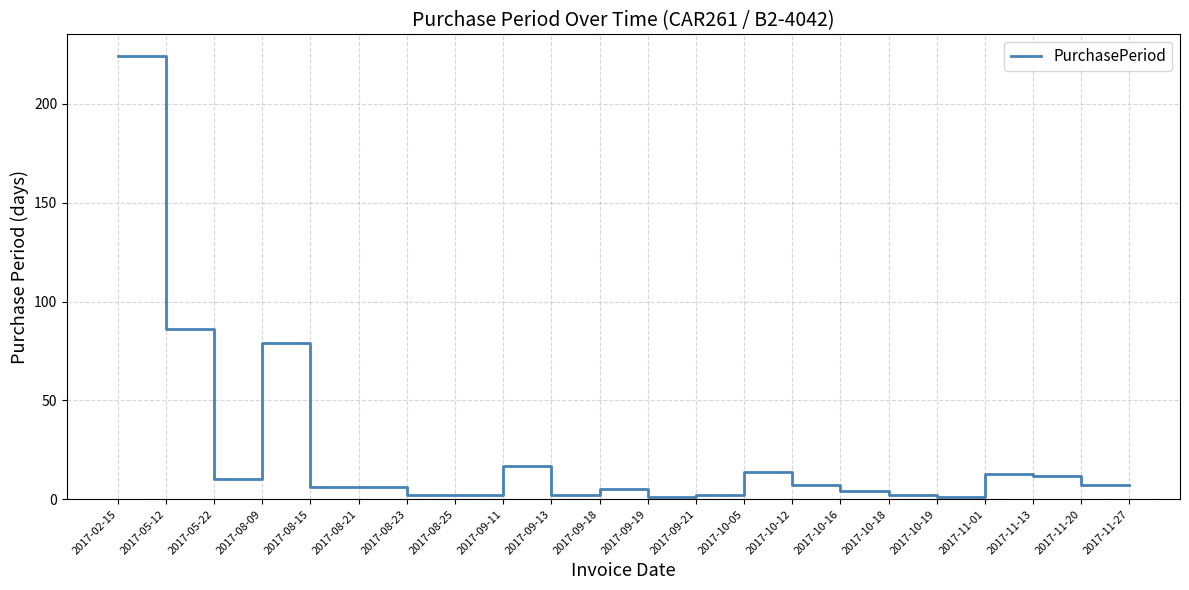

What is the maximum value shown in the chart?

224